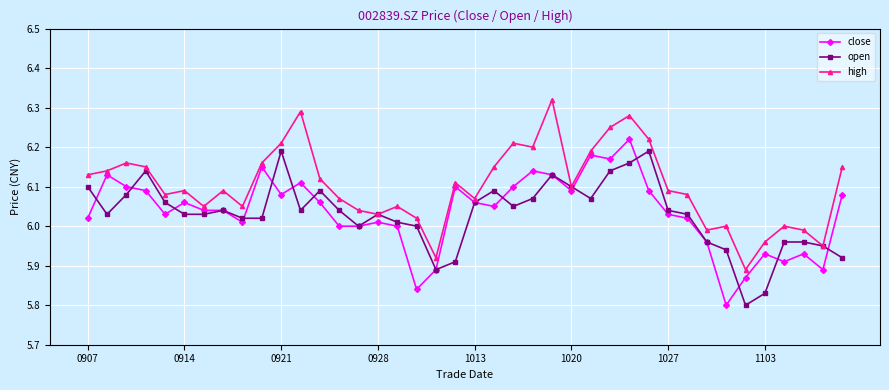

True or false: close has more than 0 points higher than both neighbors.

True